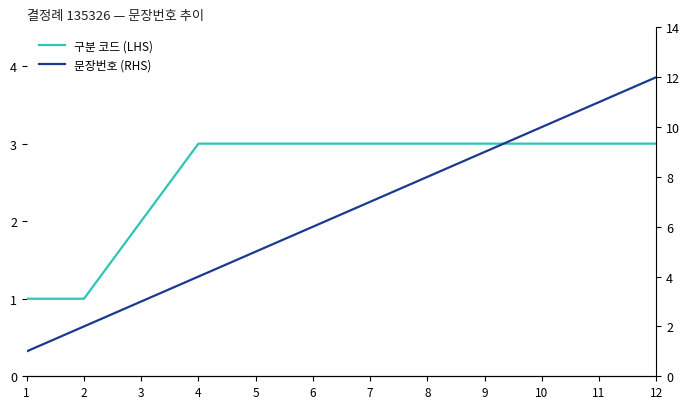

Between 5 and 3, which is larger?

5